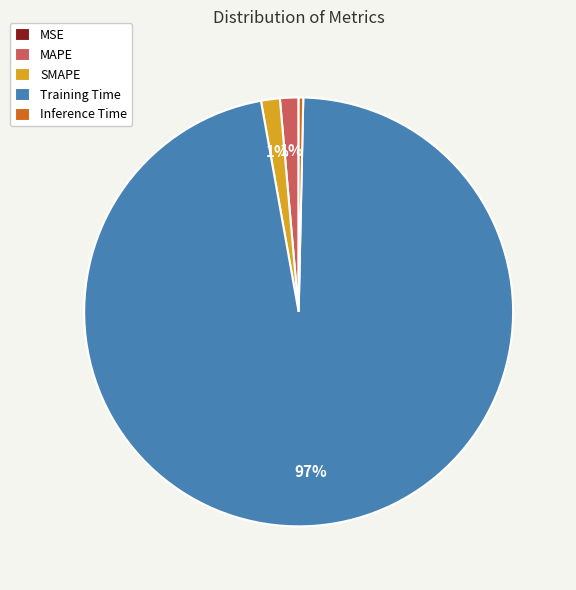

Is it true that Inference Time is 15% of the pie?

False